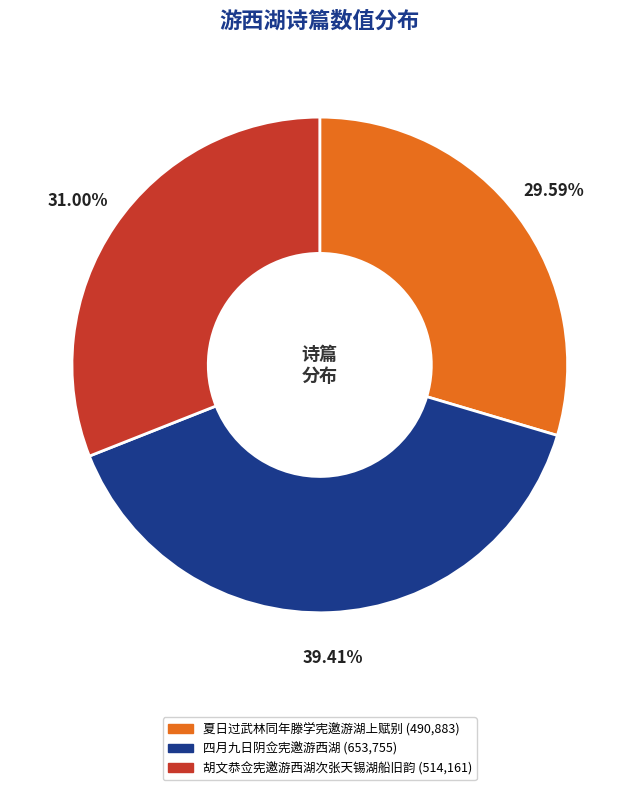

The 胡文恭佥宪邀游西湖次张天锡湖船旧韵 slice represents 31% of the pie. True or false?

True